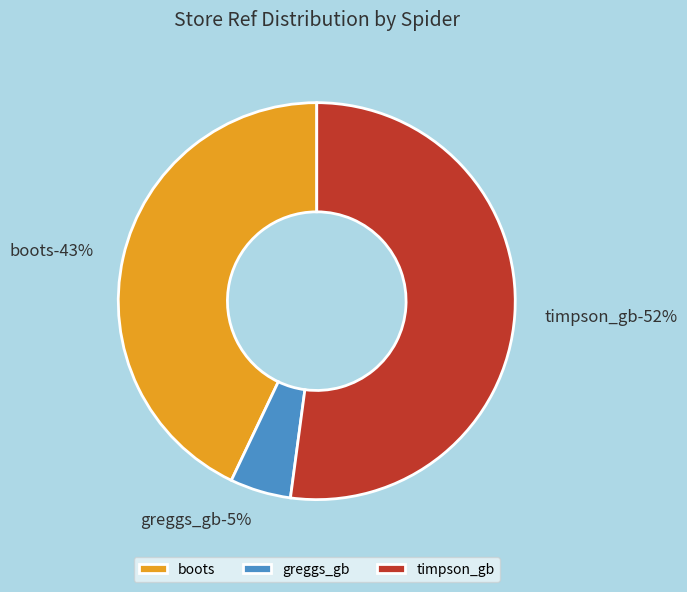

Count the number of slices in the pie.

3